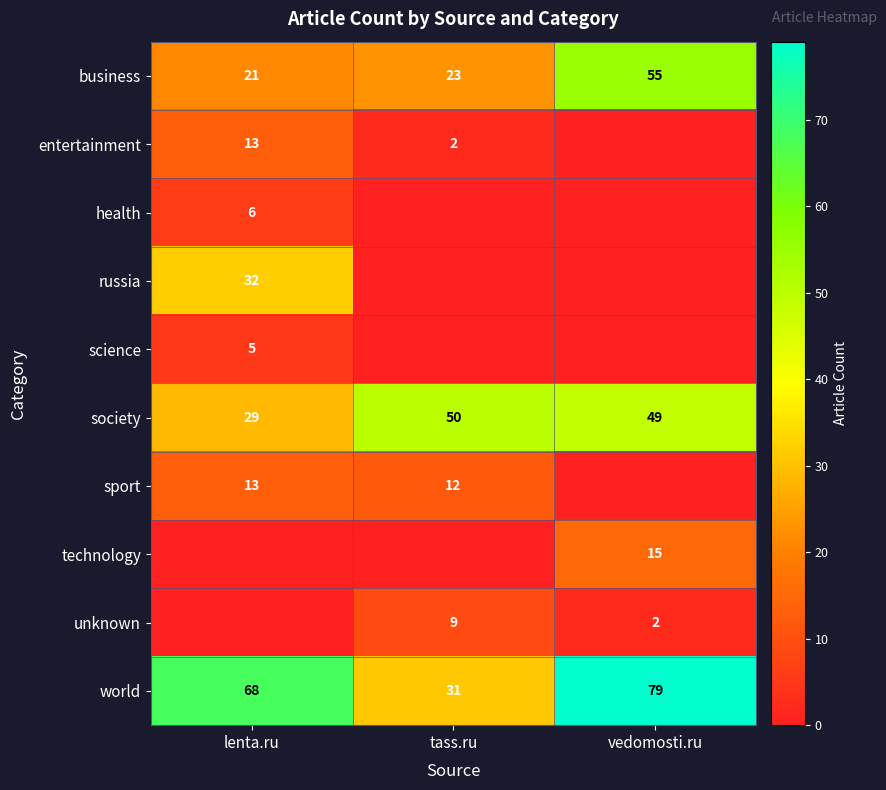

Is it true that sport equals 20 at lenta.ru?

False